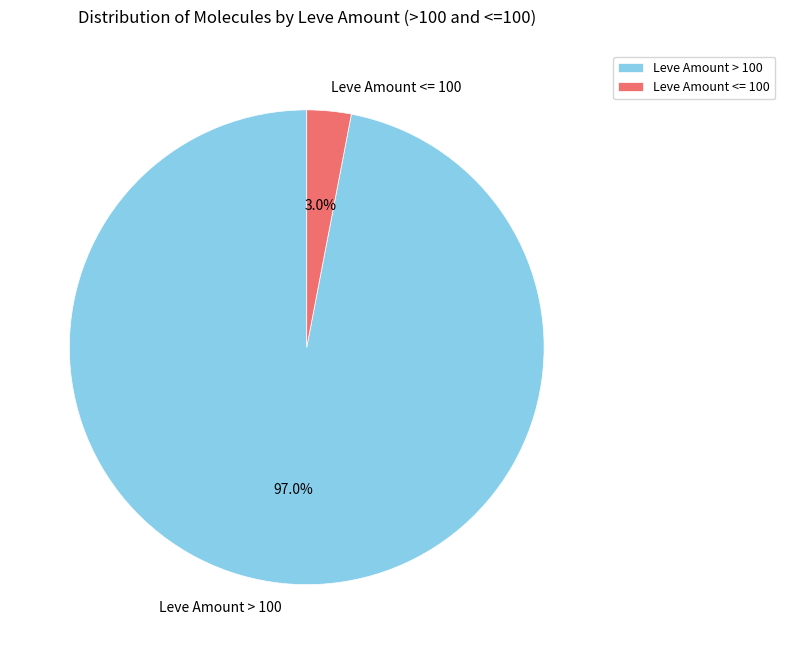

Is the sum of Leve Amount <= 100 and Leve Amount > 100 greater than half?

Yes